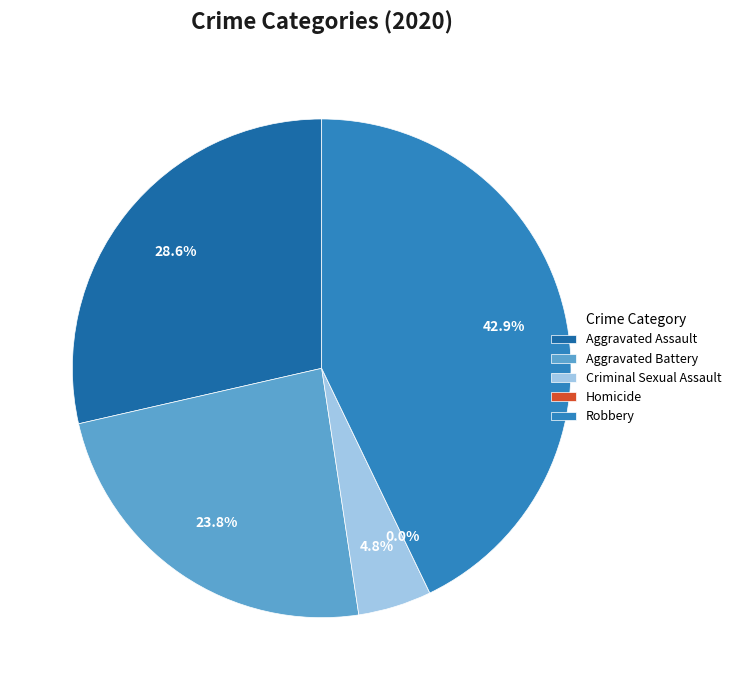

Does Homicide represent more than half of the total?

No